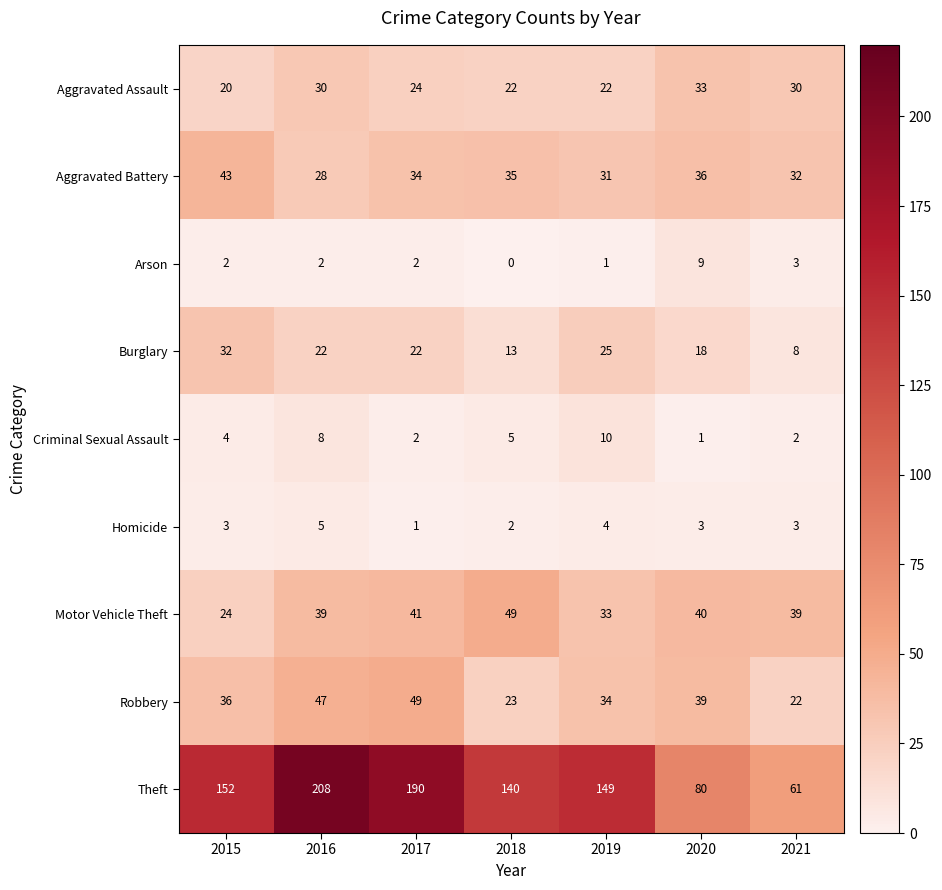

Which series has the largest total across all categories?

Theft